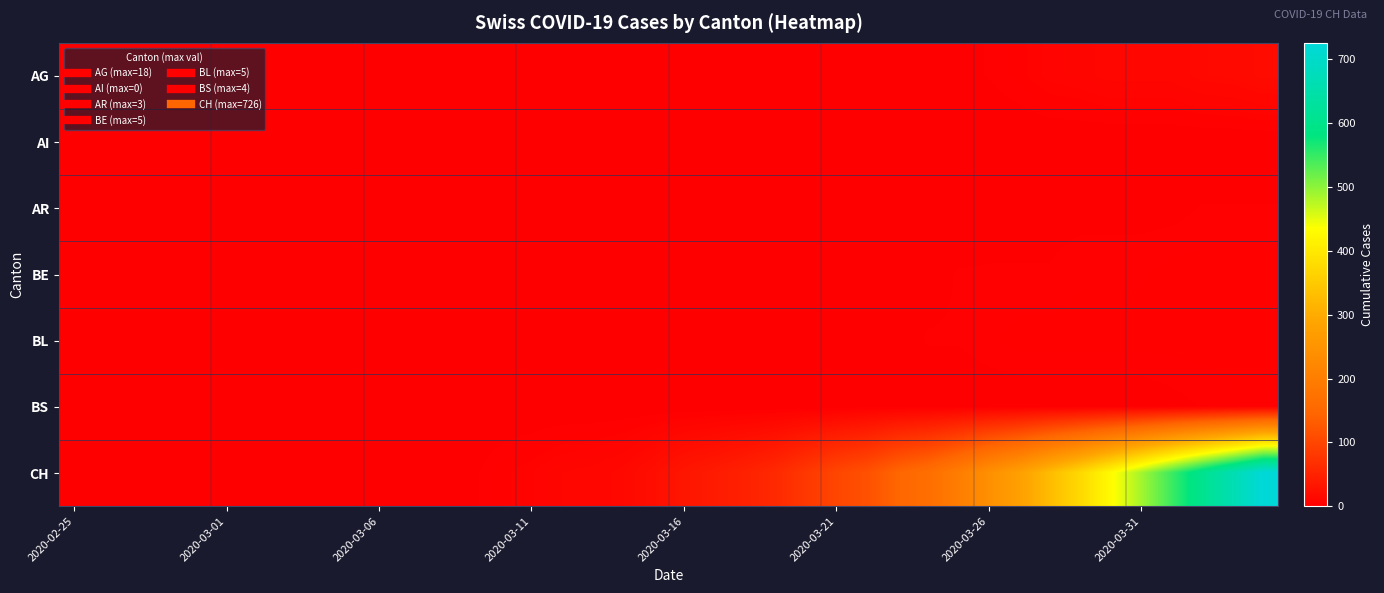

At how many categories does at least one series exceed 711?

1